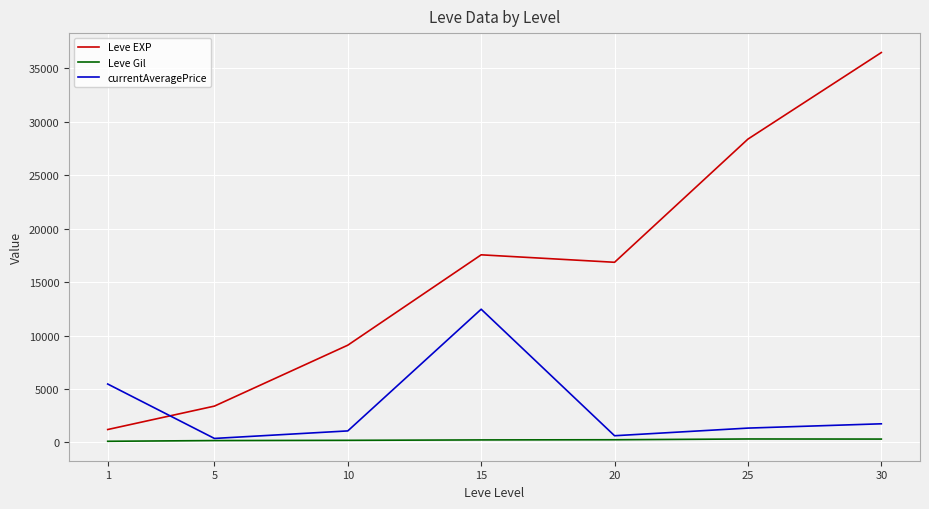

Is the value of currentAveragePrice at 10 greater than the value of Leve Gil at 30?

Yes